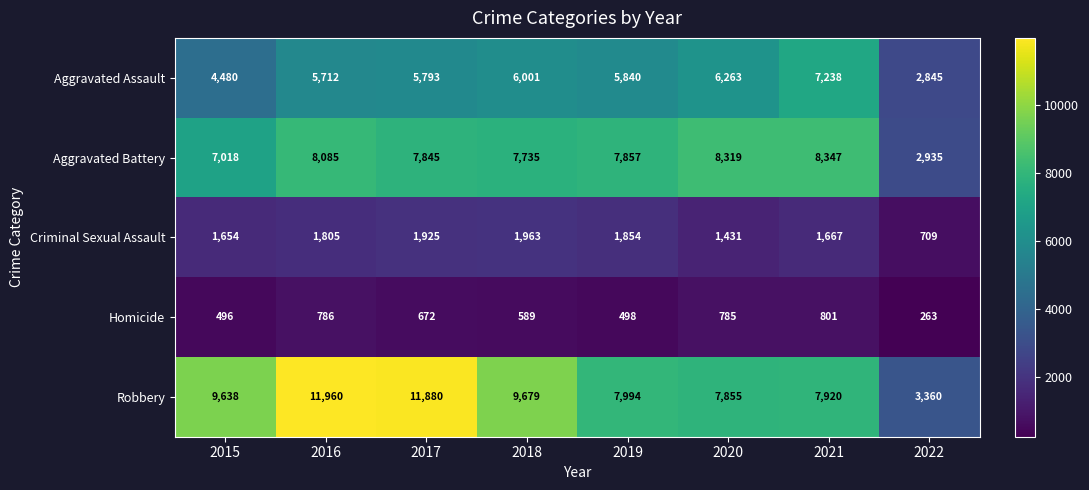

Which series has the largest total across all categories?

Robbery